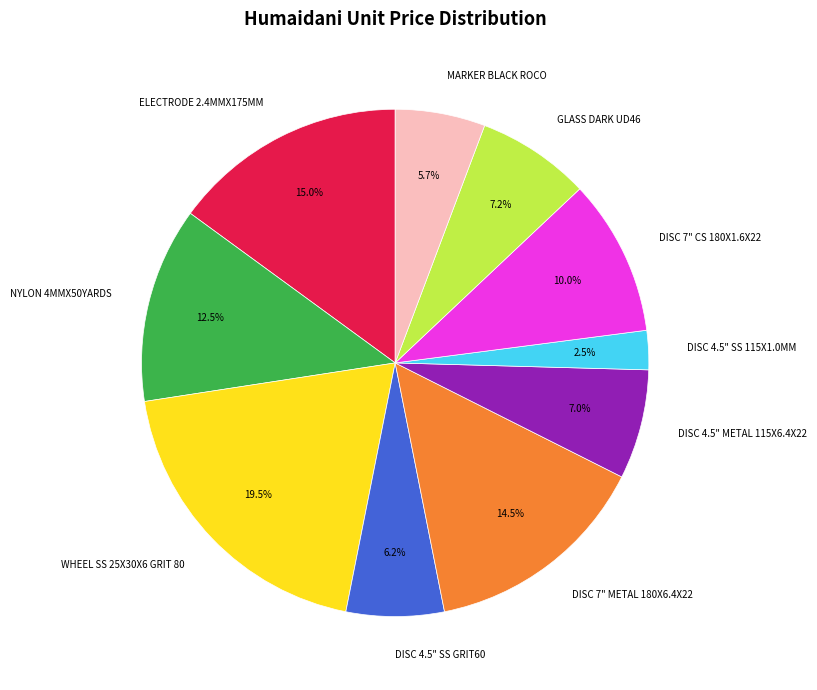

Count the number of slices in the pie.

10